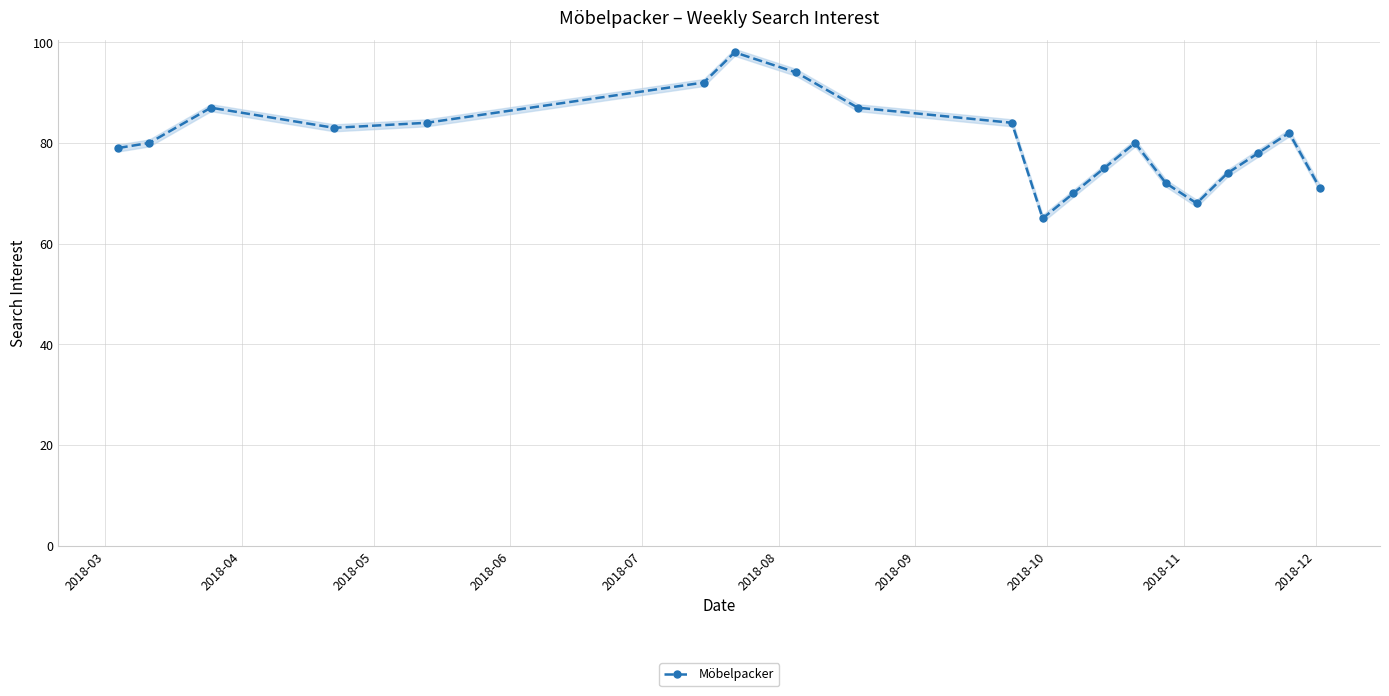

What is the difference between the second highest and second lowest values?

26